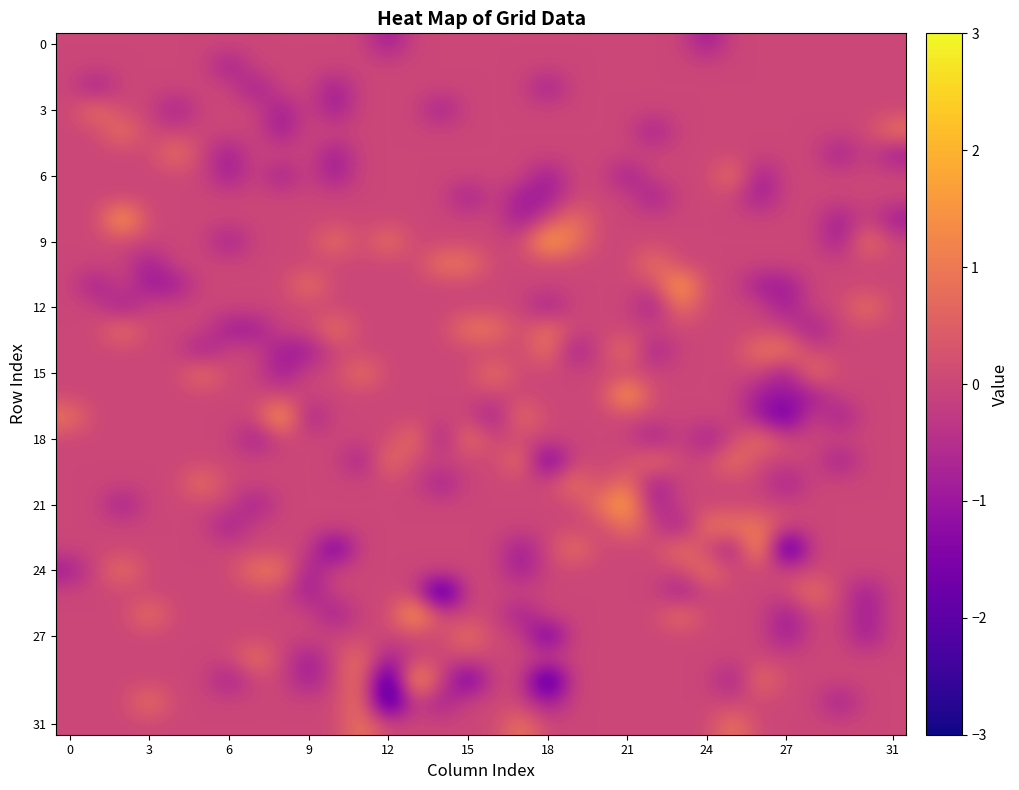

How many data points does each series have?

32